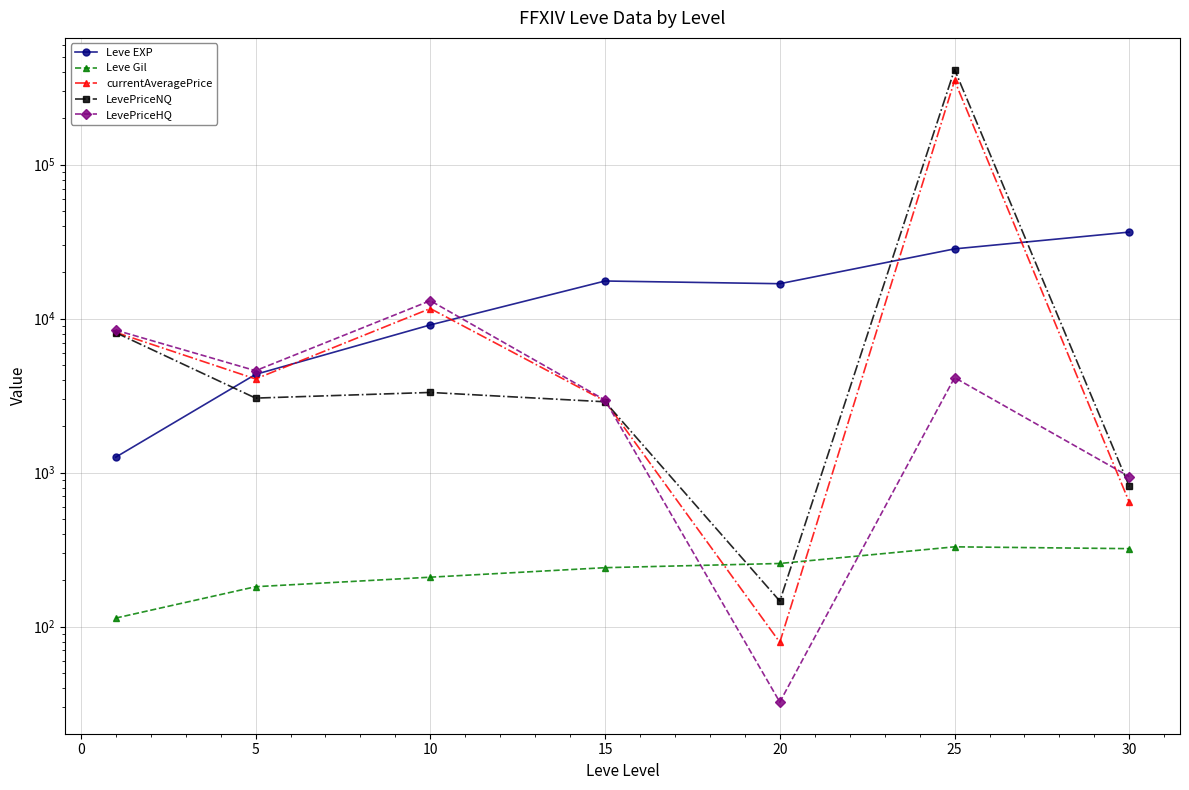

How many data points in Leve EXP are less than 16865?

3